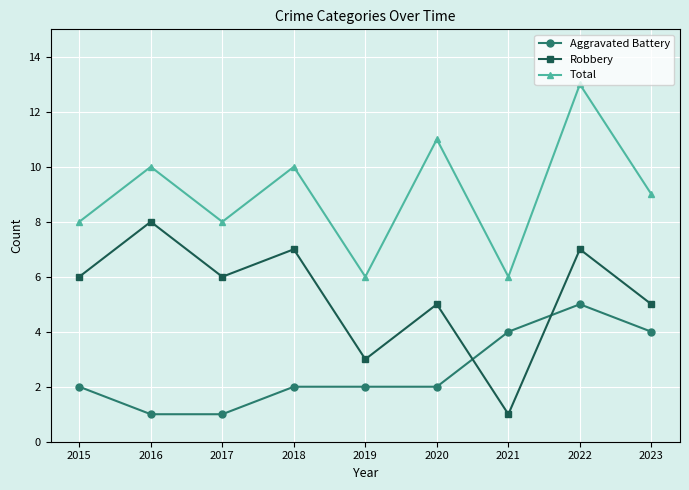

What is the difference between the Aggravated Battery values at 2017 and 2015?

1